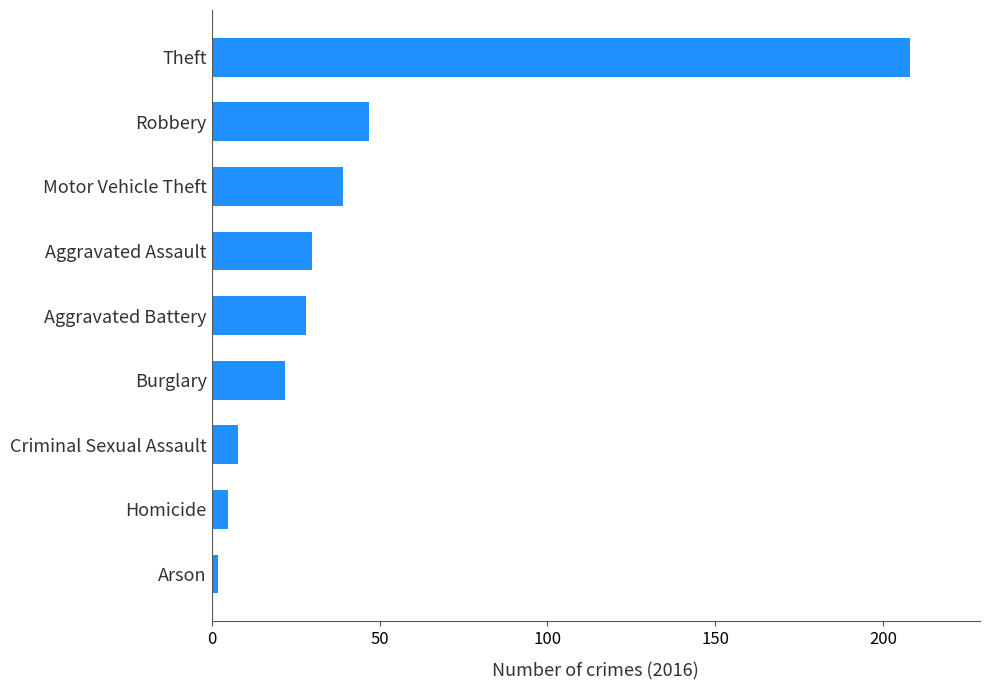

How many categories are shown in the chart?

9